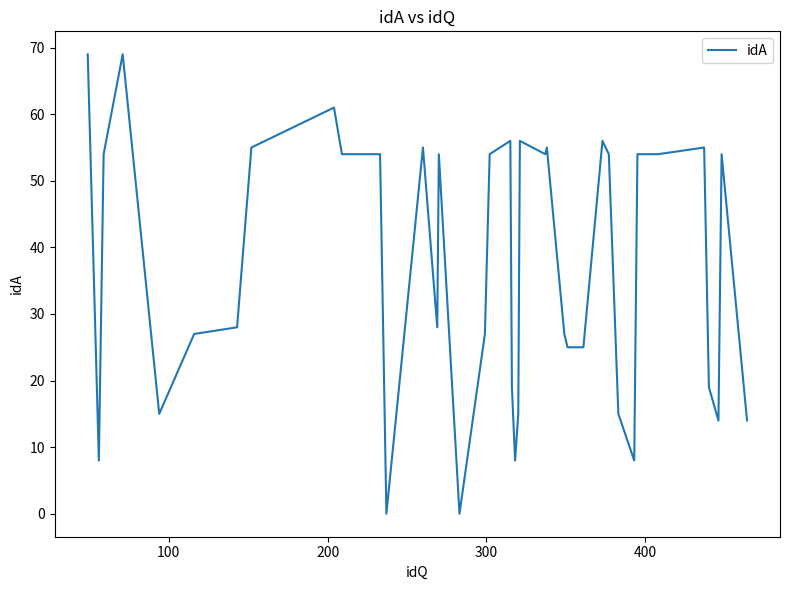

How many lines are shown in the chart?

1